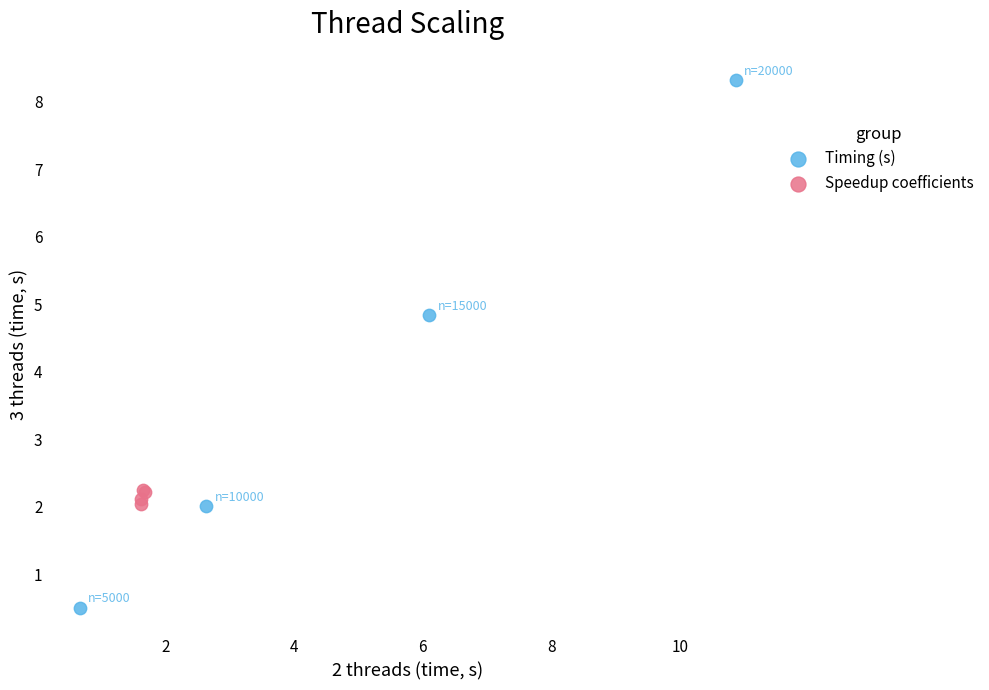

Which series has the largest Y range (max minus min)?

Timing (s)